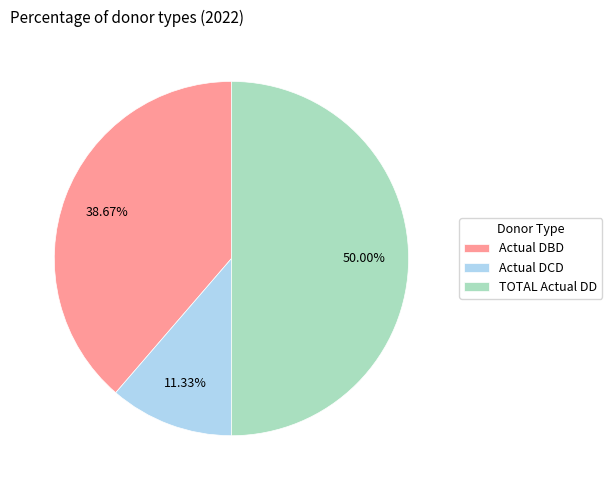

To the nearest percent, what is the difference between the largest and smallest slice percentages?

39%